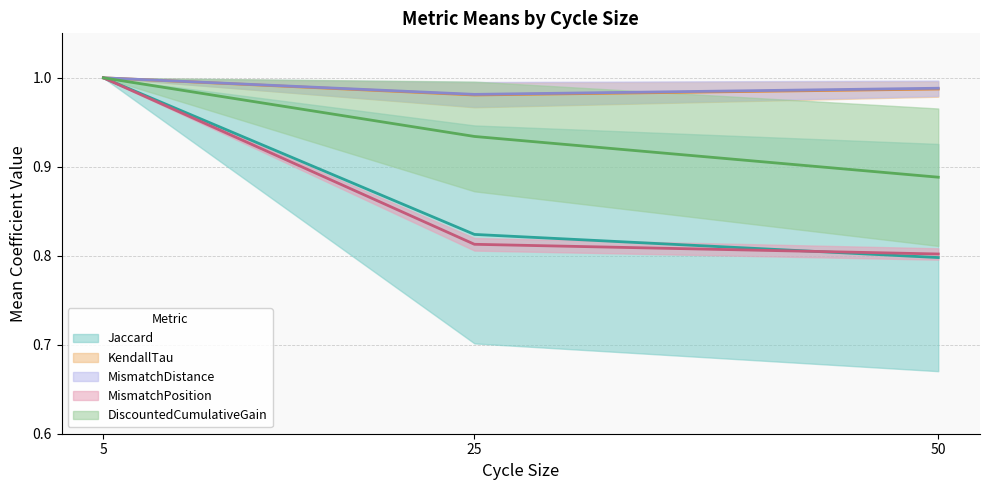

Rank the categories by DiscountedCumulativeGain (mean) value from highest to lowest.

5, 25, 50